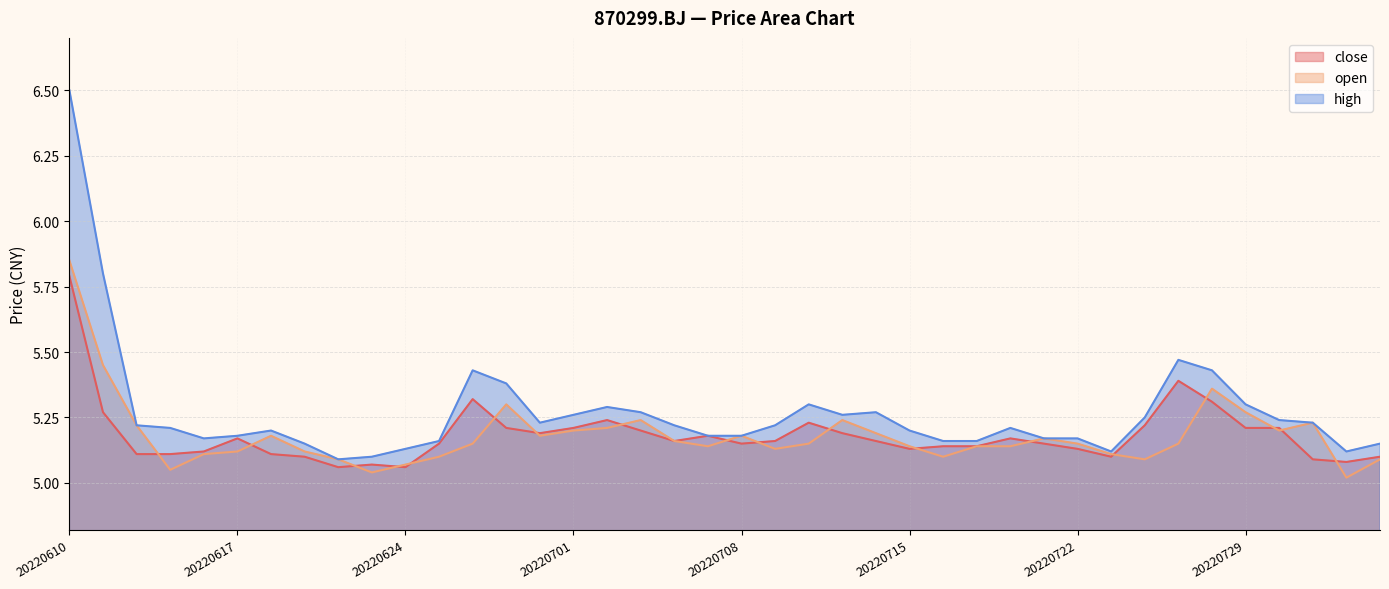

Is it true that high equals 5.2 at 20220719?

True